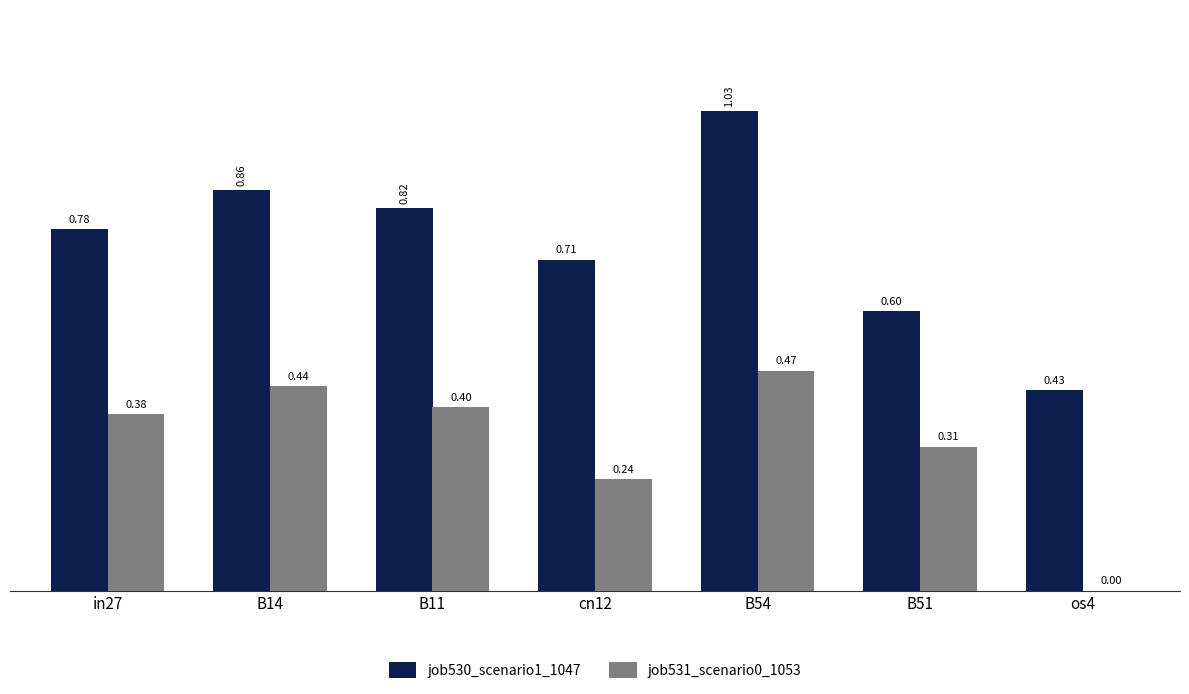

At which label does job531_scenario0_1053 reach its peak?

B54